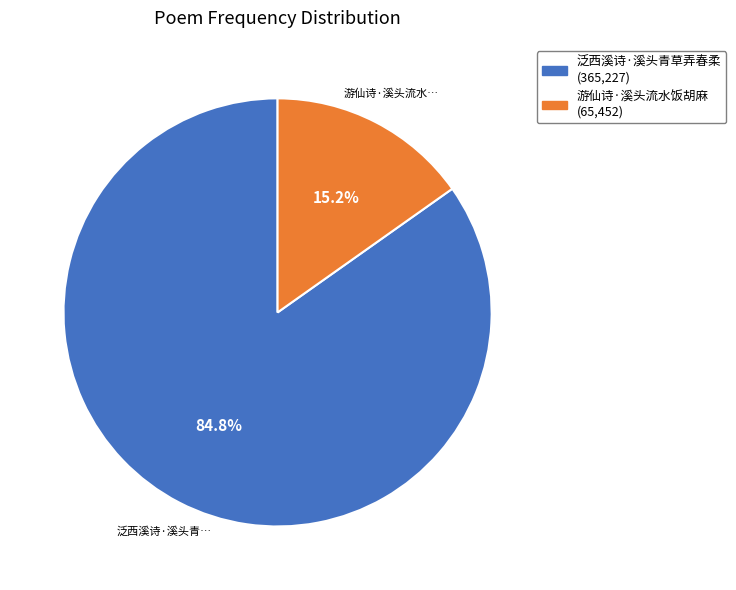

Does any single category account for the majority?

Yes